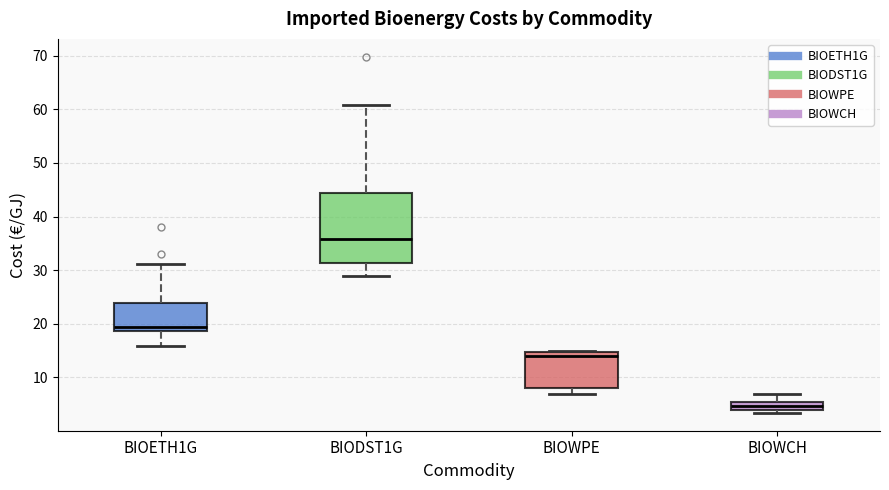

Where does the upper whisker of the box for BIOETH1G end on the y-axis? The values are not printed on the chart, so give them approximately, as read against the axis.

31